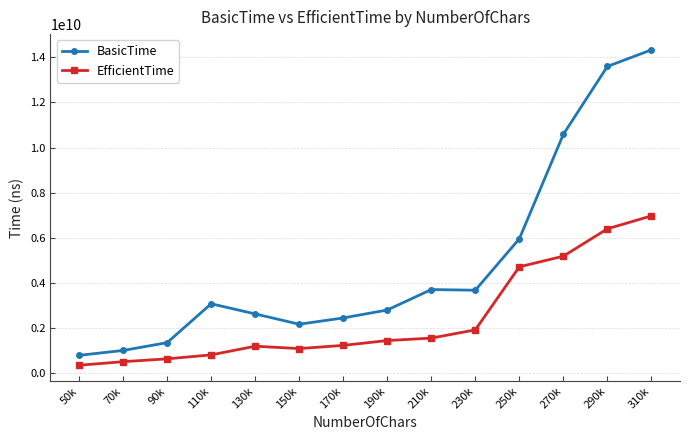

What is the maximum value for BasicTime?

14334122300